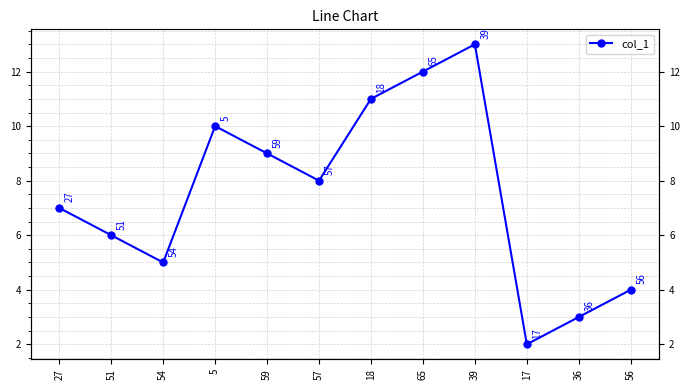

At which category does the data reach its first local valley?

54